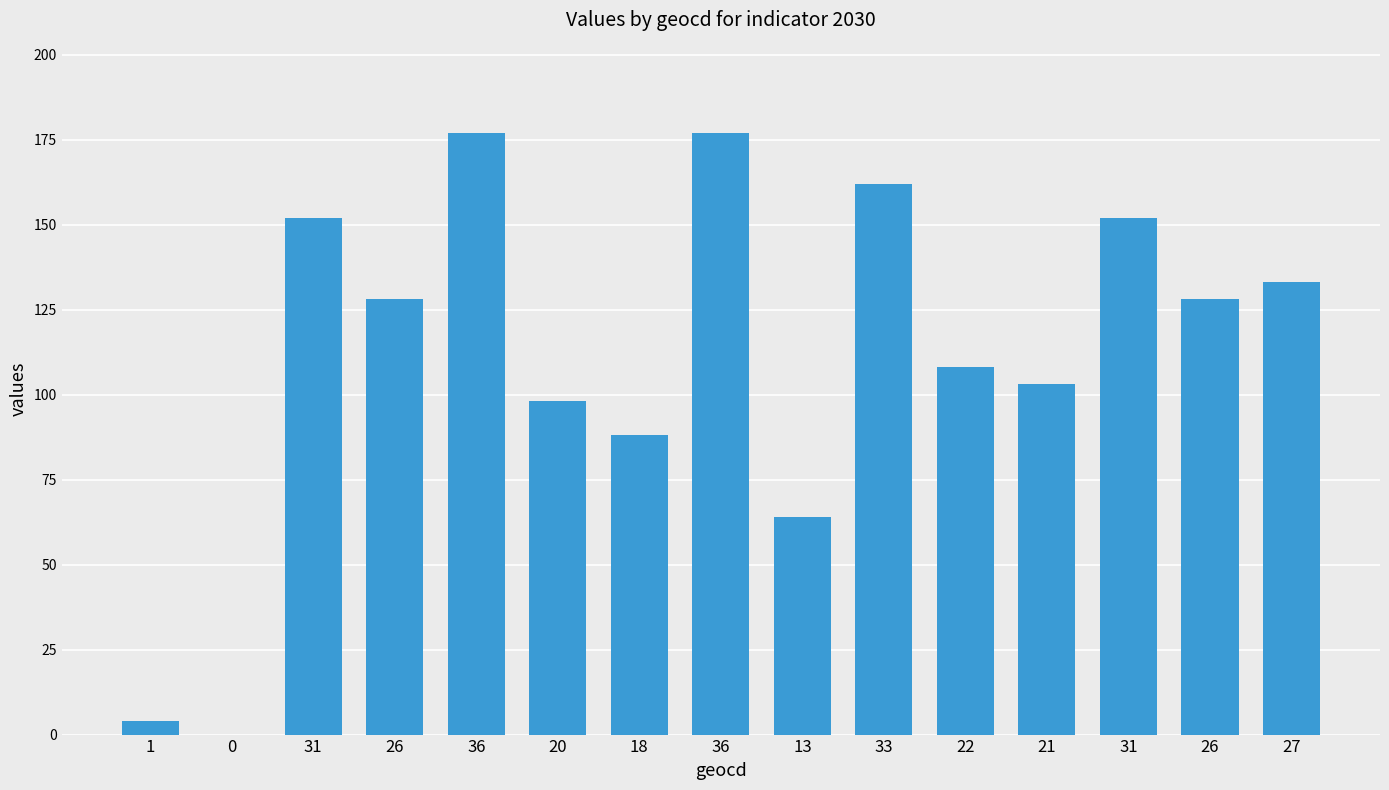

Count the number of data series in this chart.

1